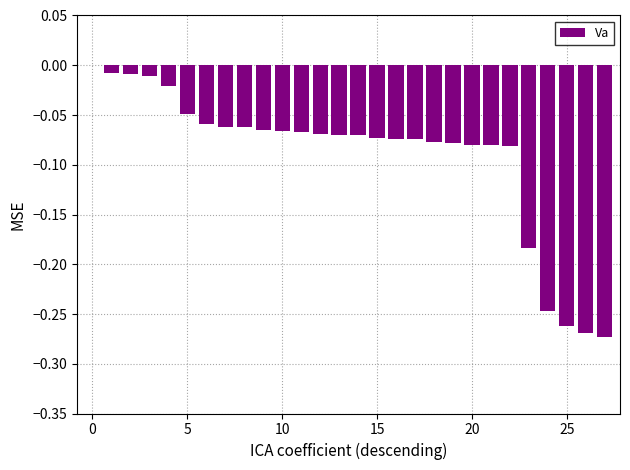

How many categories are shown in the chart?

28